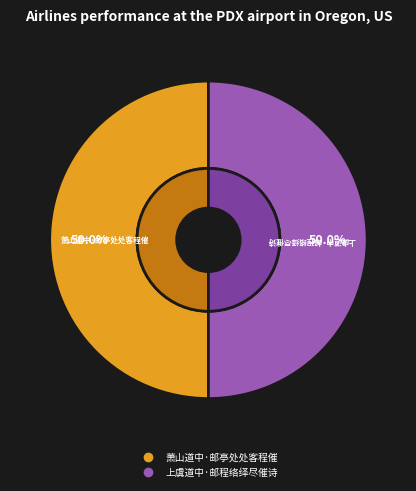

Does any single category account for the majority?

Yes